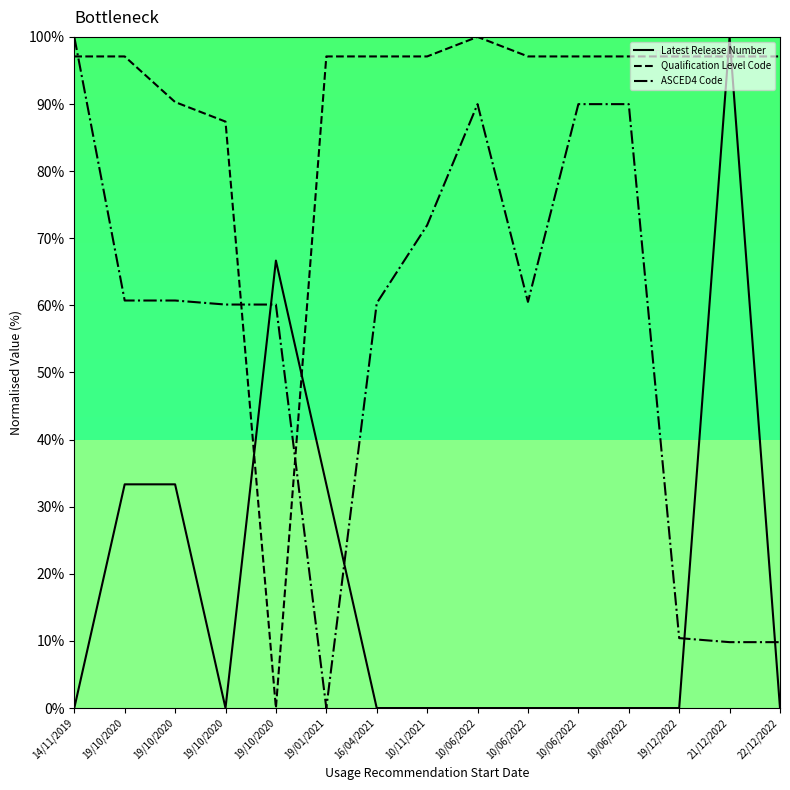

Reading left to right, what are all the values shown in this chart?

Latest Release Number: 0.0	33.3	33.3	0.0	66.7	33.3	0.0	0.0	0.0	0.0	0.0	0.0	0.0	100.0	0.0
Qualification Level Code: 97.1	97.1	90.3	87.4	0.0	97.1	97.1	97.1	100.0	97.1	97.1	97.1	97.1	97.1	97.1
ASCED4 Code: 100.0	60.7	60.7	60.1	60.1	0.0	60.3	71.9	90.0	60.5	90.0	90.0	10.4	9.8	9.8